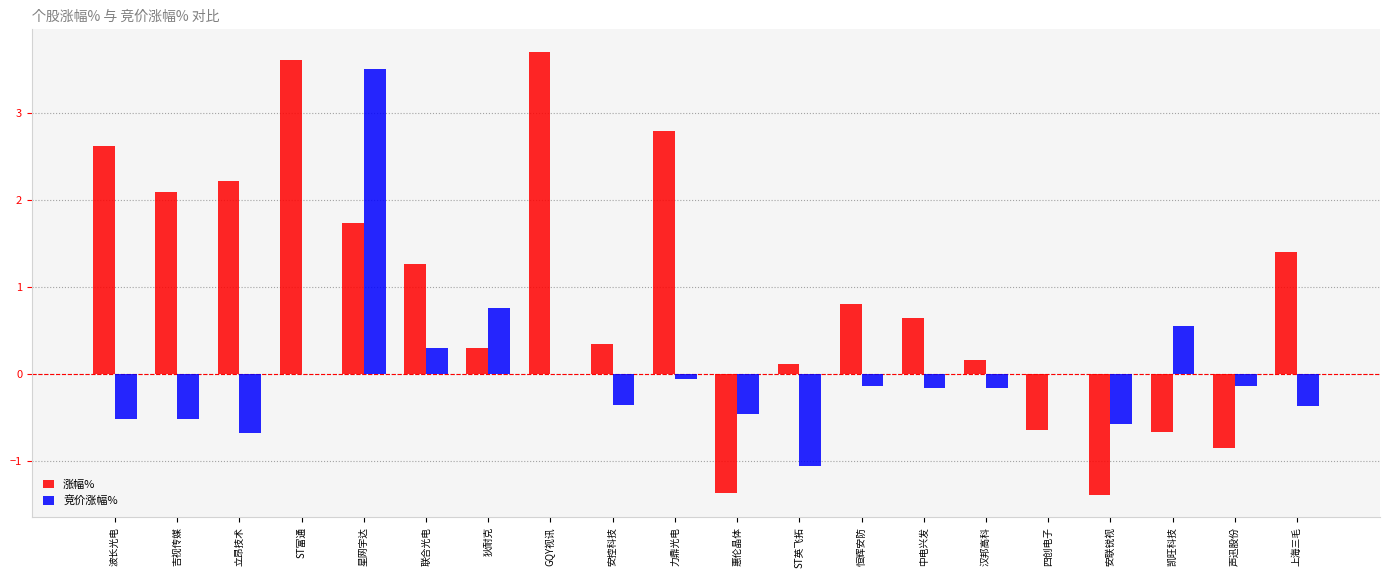

Does the chart contain stacked bars?

No